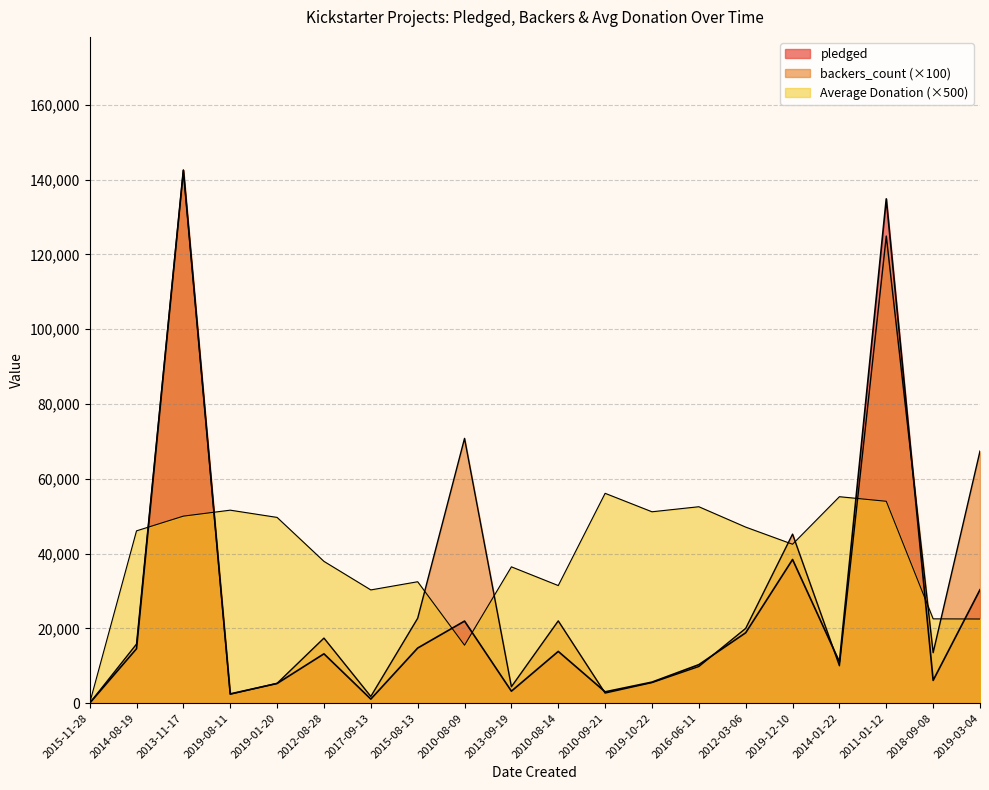

What is the sum of all Average Donation values?

785045